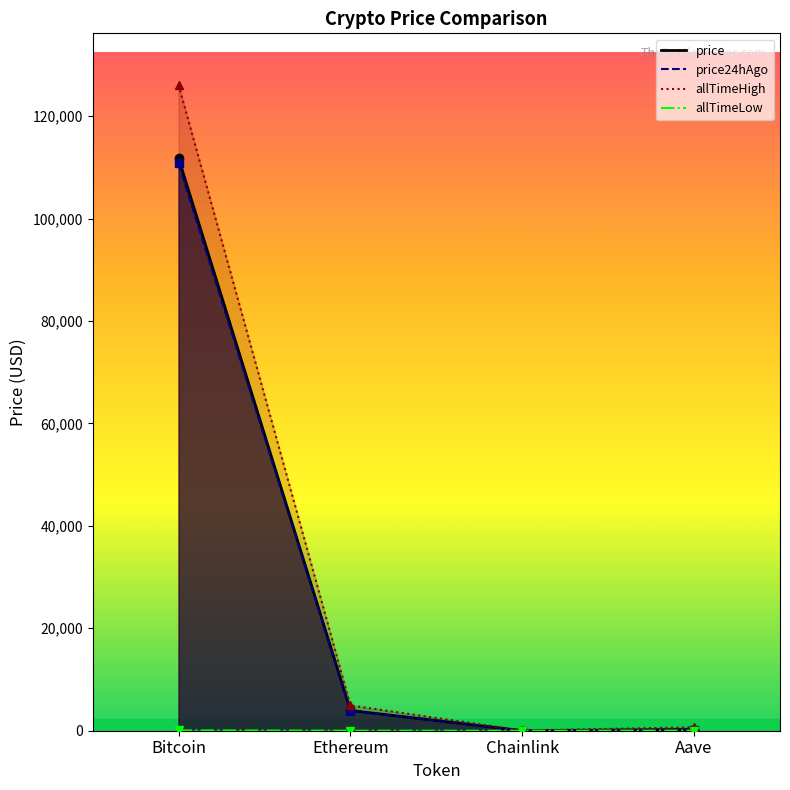

Is the value of price24hAgo at Bitcoin greater than the value of allTimeHigh at Ethereum?

Yes